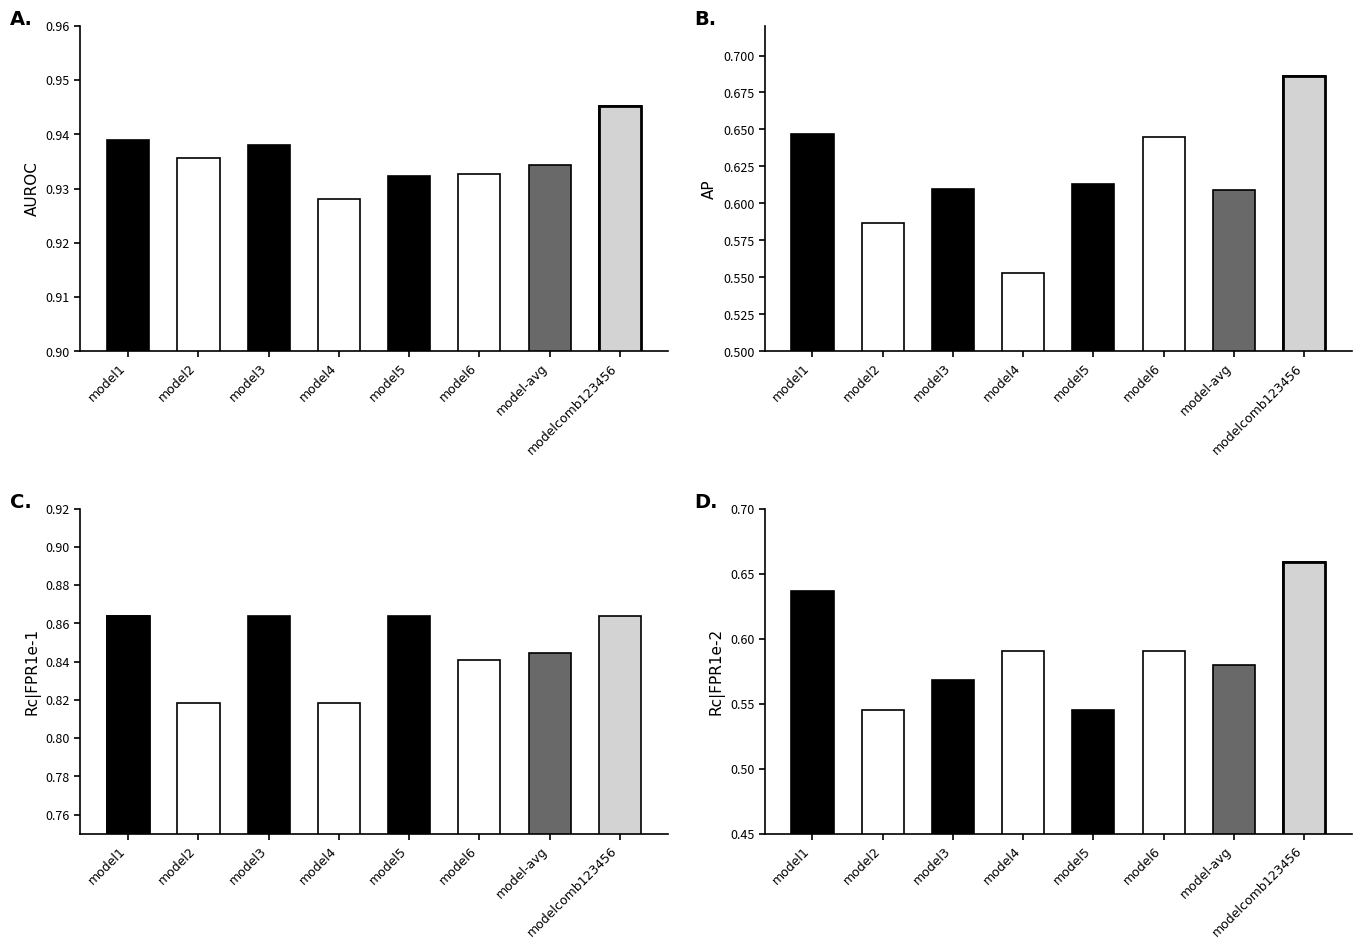

Reading right to left, extract all data points from this chart.

AUROC: modelcomb123456=0.9	model-avg=0.9	model6=0.9	model5=0.9	model4=0.9	model3=0.9	model2=0.9	model1=0.9
AP: modelcomb123456=0.7	model-avg=0.6	model6=0.6	model5=0.6	model4=0.6	model3=0.6	model2=0.6	model1=0.6
Rc|FPR1e-1: modelcomb123456=0.9	model-avg=0.8	model6=0.8	model5=0.9	model4=0.8	model3=0.9	model2=0.8	model1=0.9
Rc|FPR1e-2: modelcomb123456=0.7	model-avg=0.6	model6=0.6	model5=0.5	model4=0.6	model3=0.6	model2=0.5	model1=0.6